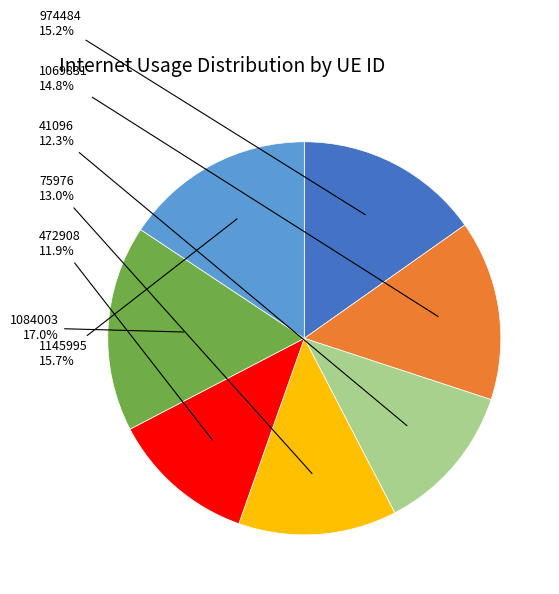

Is there a majority slice in this chart?

No